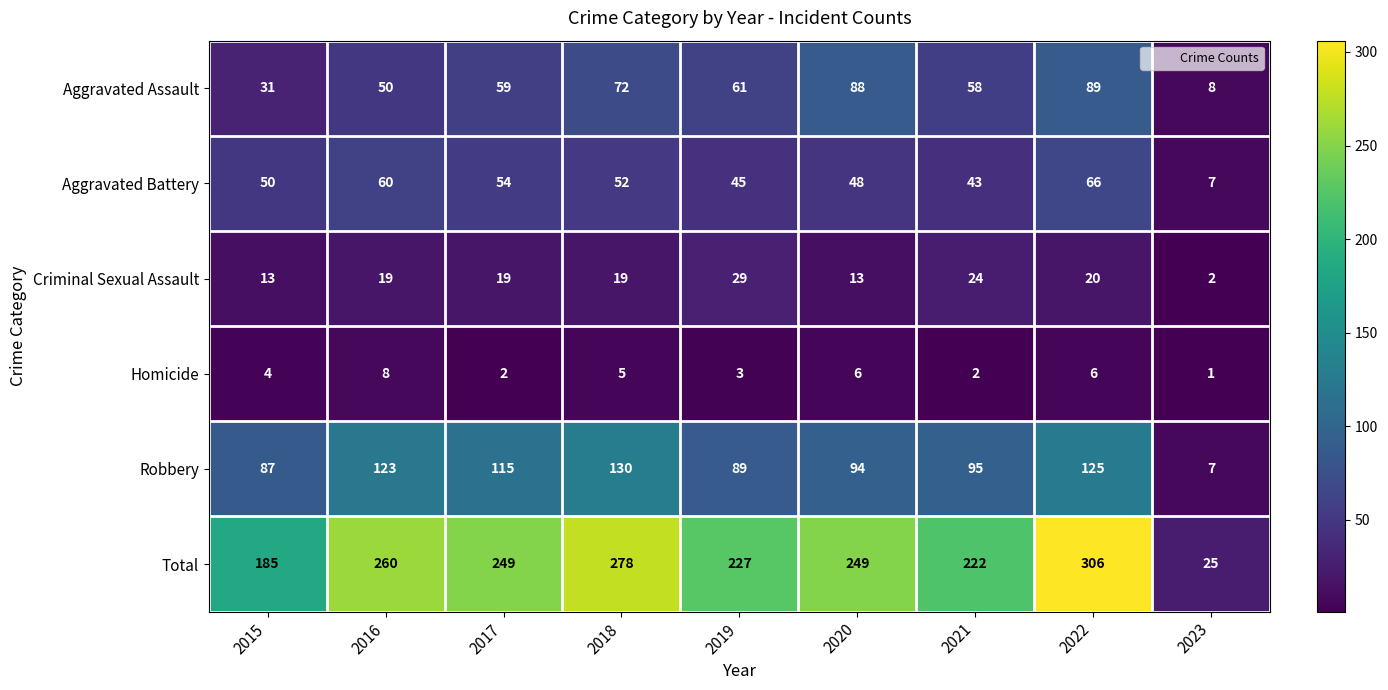

Between 2018 and 2022, which series saw the biggest shift?

Total